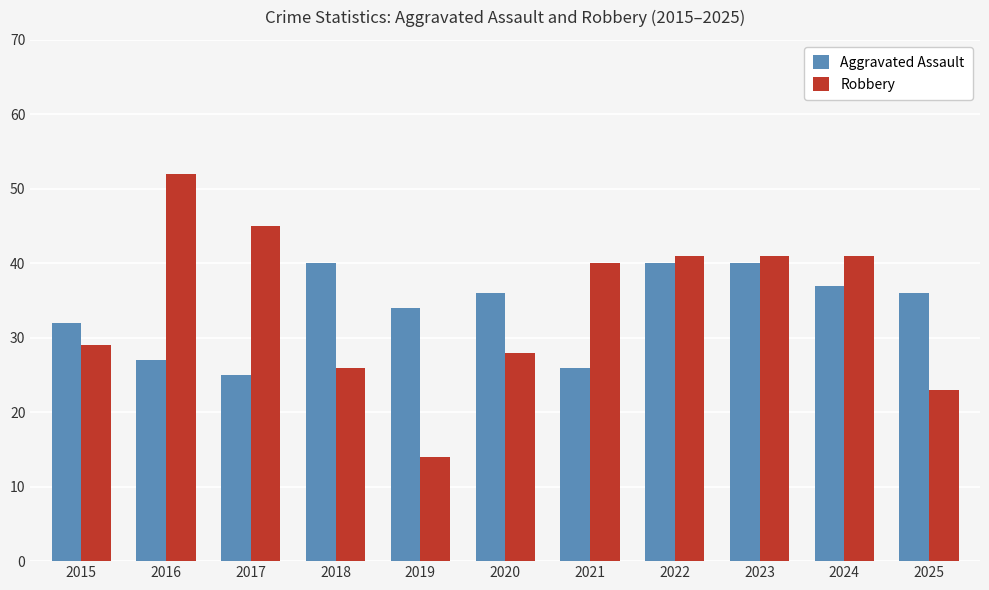

What is the smallest value displayed?

14